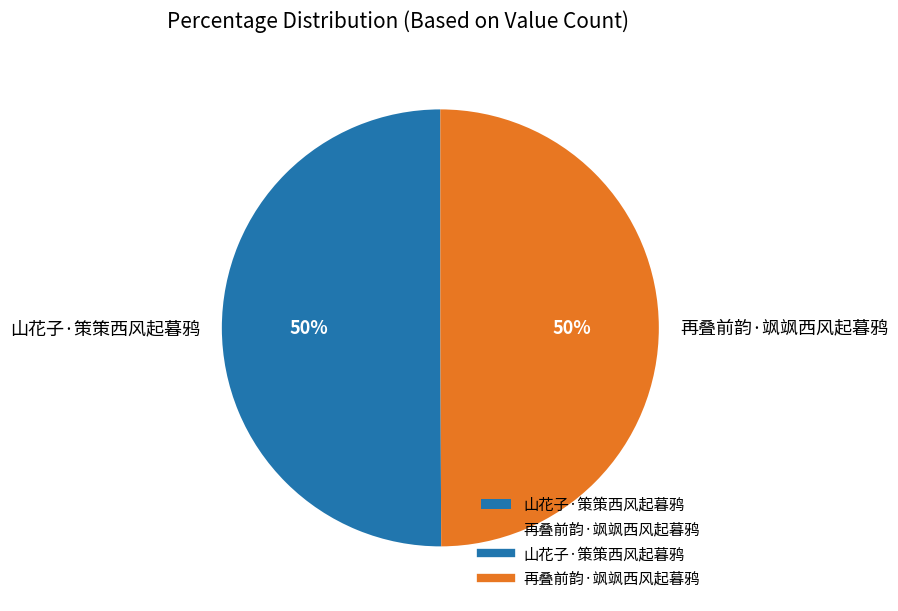

To the nearest percent, what is the average slice percentage?

50%